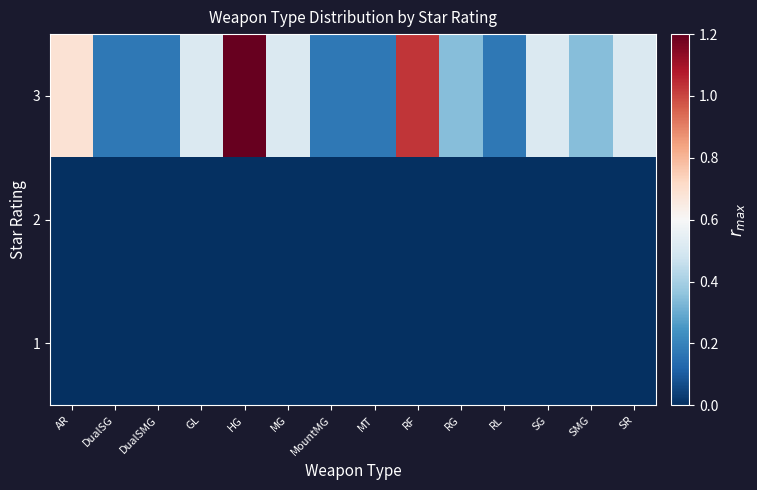

At which category is the sum across all series the highest?

HG